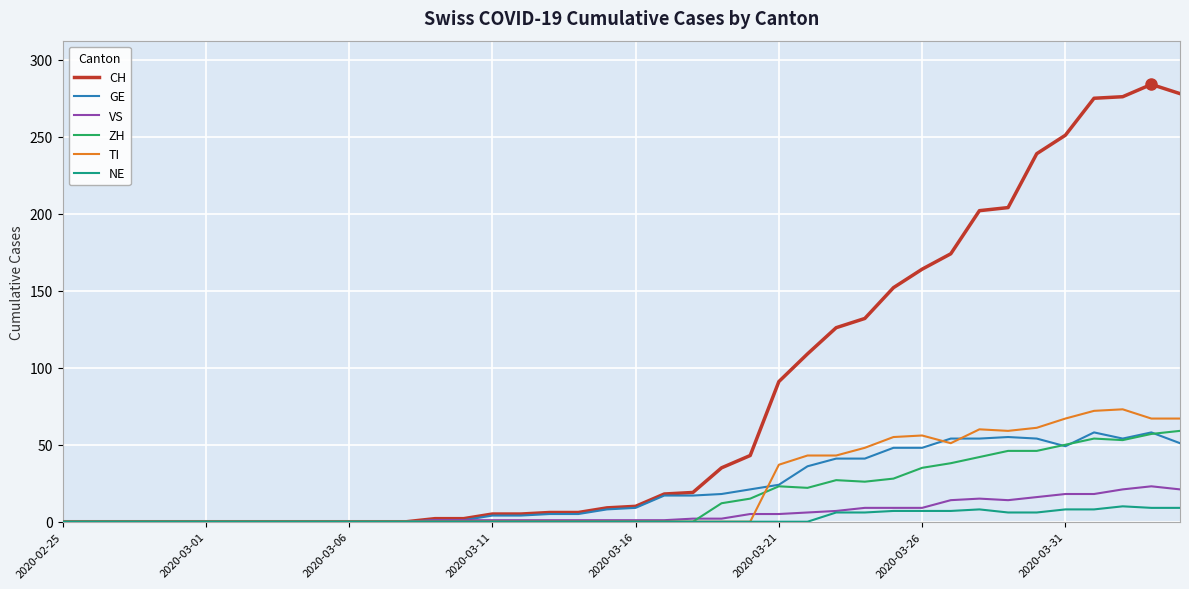

Which series has the largest range (max minus min)?

CH